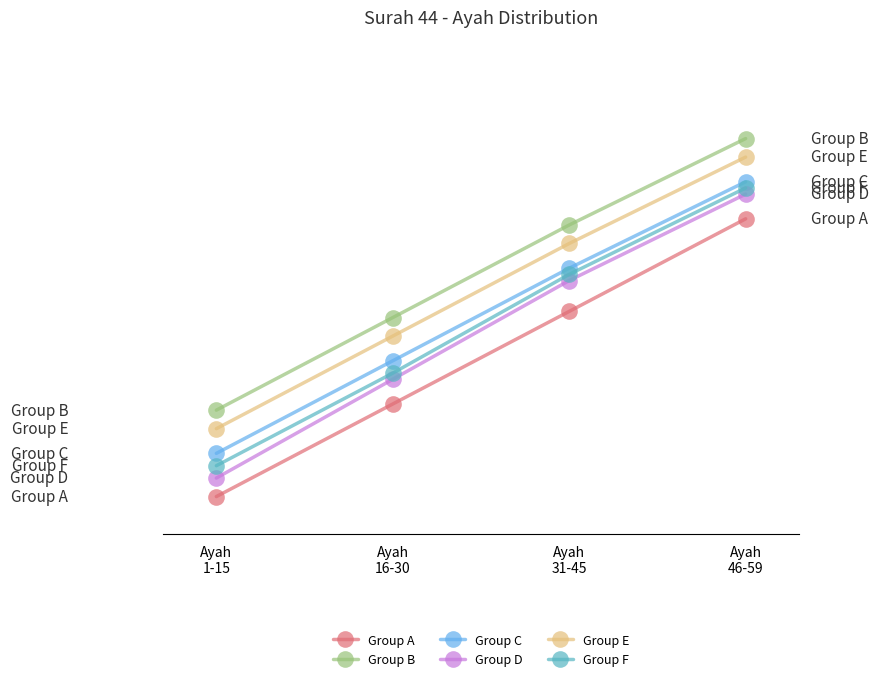

What is the approximate value of Group D at Ayah
1-15, to the nearest 5?

5